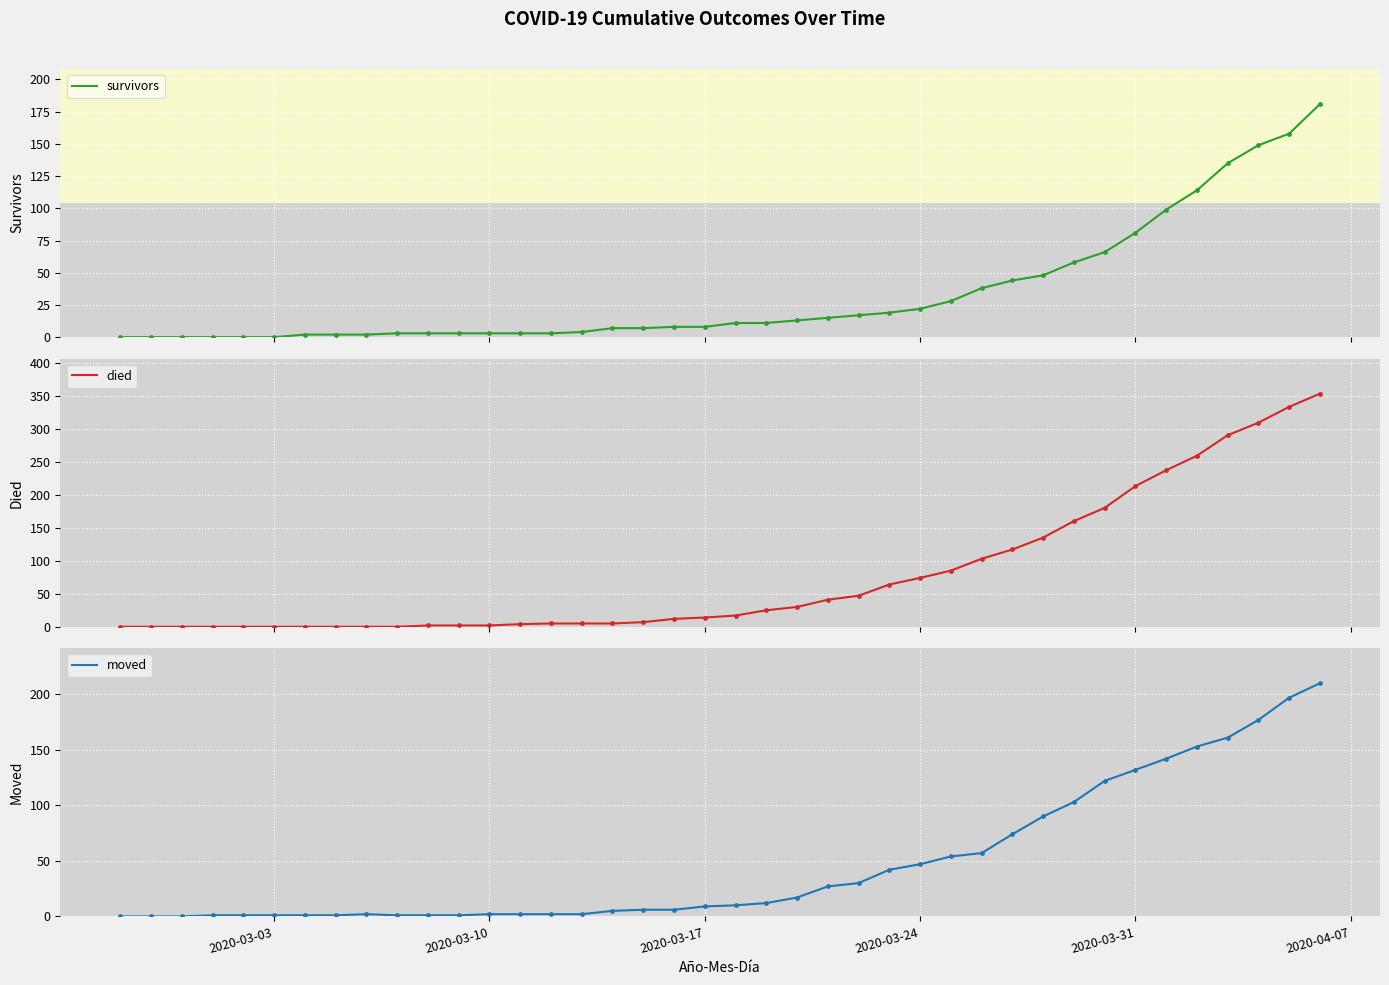

Which series has the largest Y range (max minus min)?

died